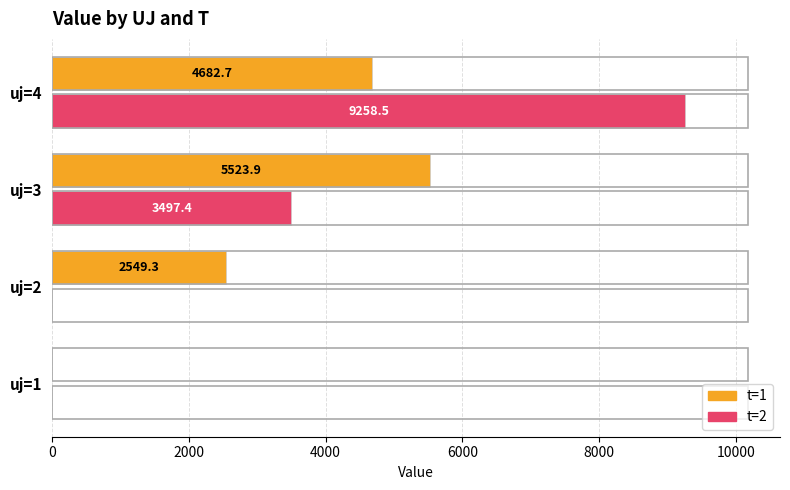

Is the value of t=2 at uj=4 greater than the value of t=1 at uj=2?

Yes